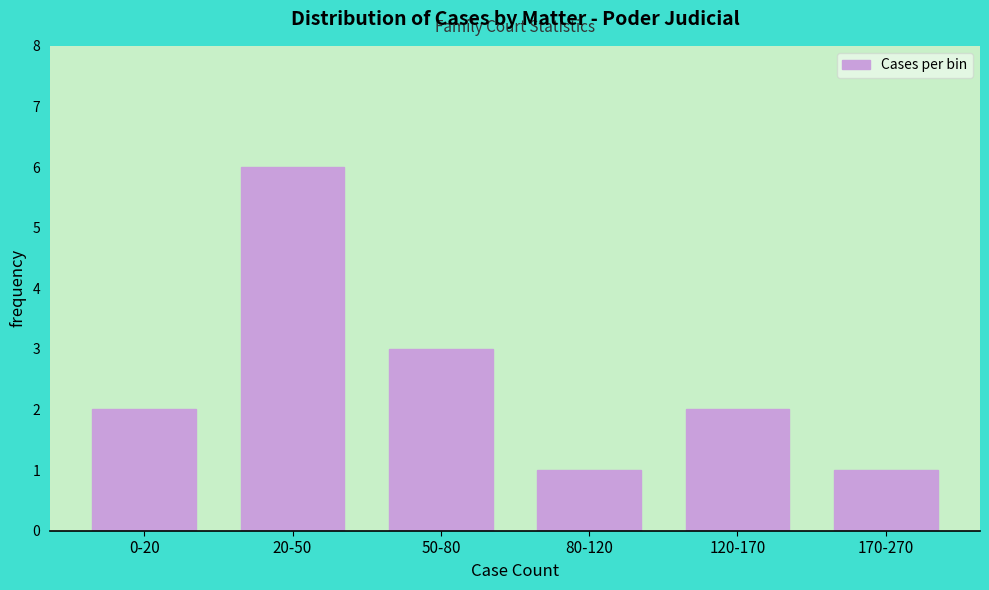

Reading right to left, what are all the values shown in this chart?

170-270=1	120-170=2	80-120=1	50-80=3	20-50=6	0-20=2